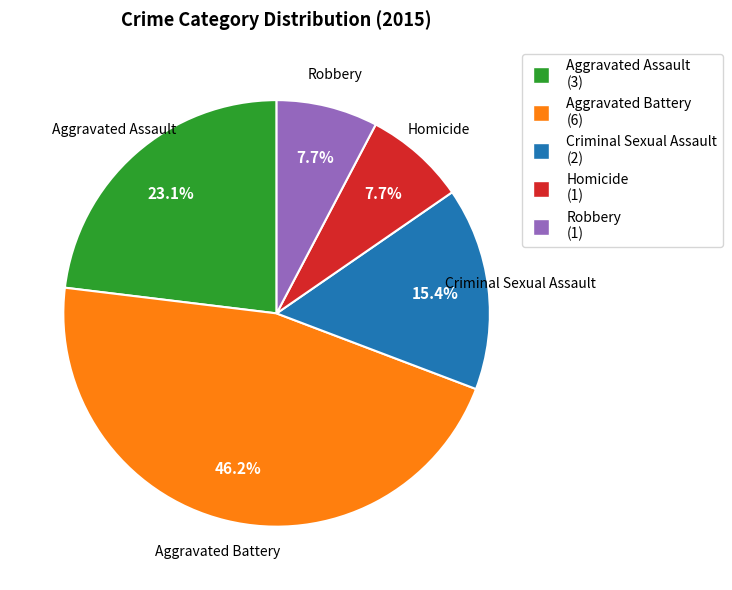

What is the largest slice in the pie chart?

Aggravated Battery